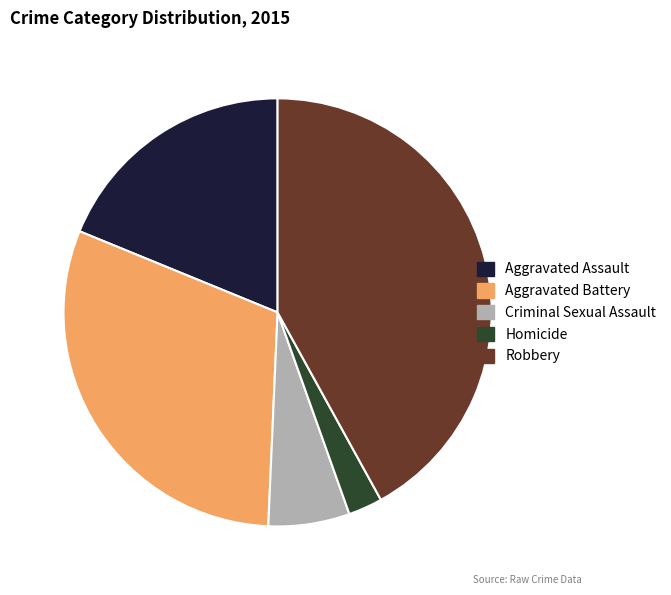

Rank the categories by value from lowest to highest.

Homicide, Criminal Sexual Assault, Aggravated Assault, Aggravated Battery, Robbery